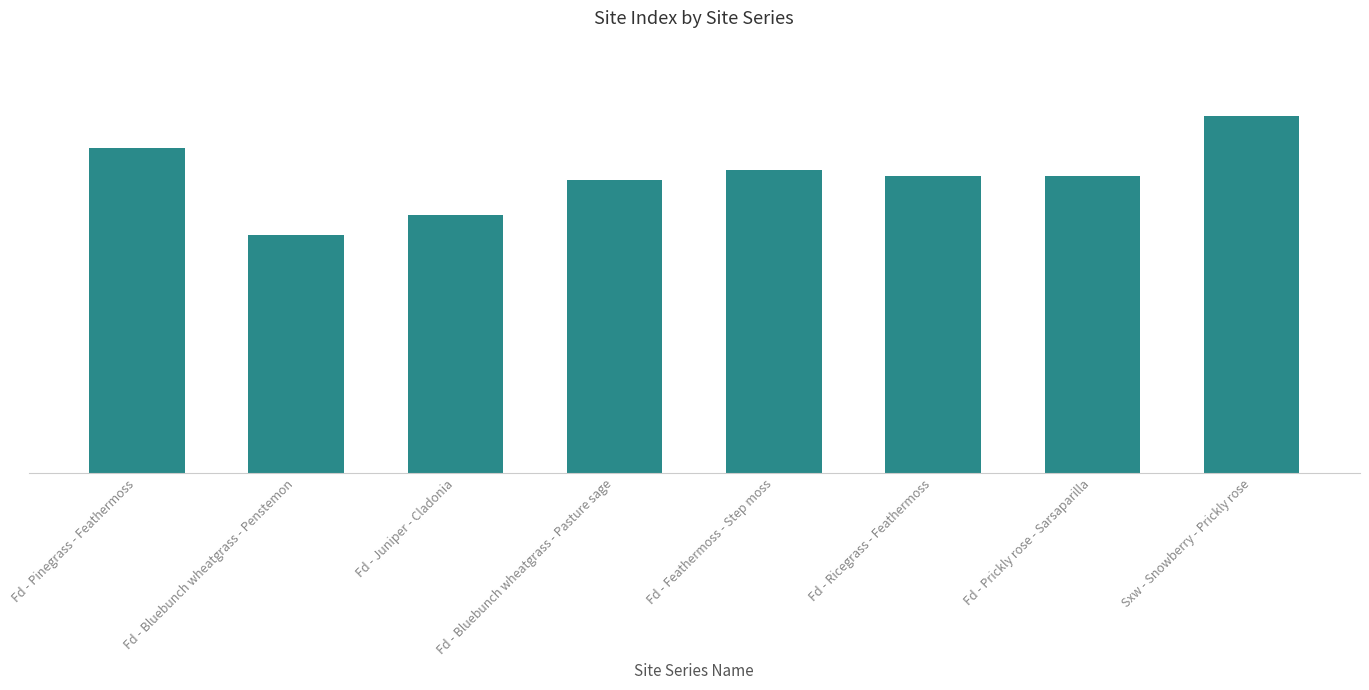

What position from the left is Fd - Feathermoss - Step moss?

5